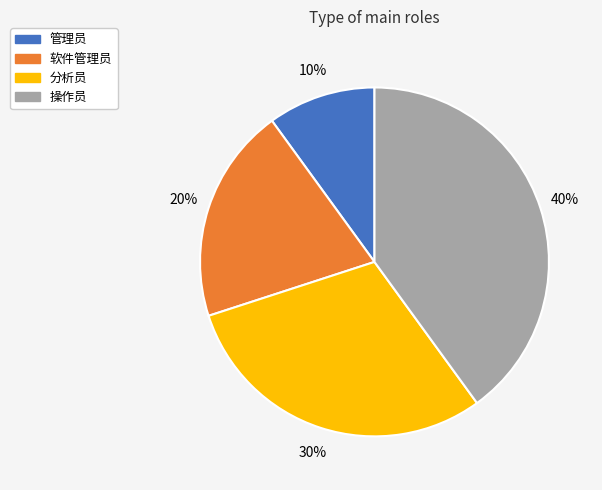

To the nearest percent, what is the combined percentage of 分析员 and 操作员?

70%